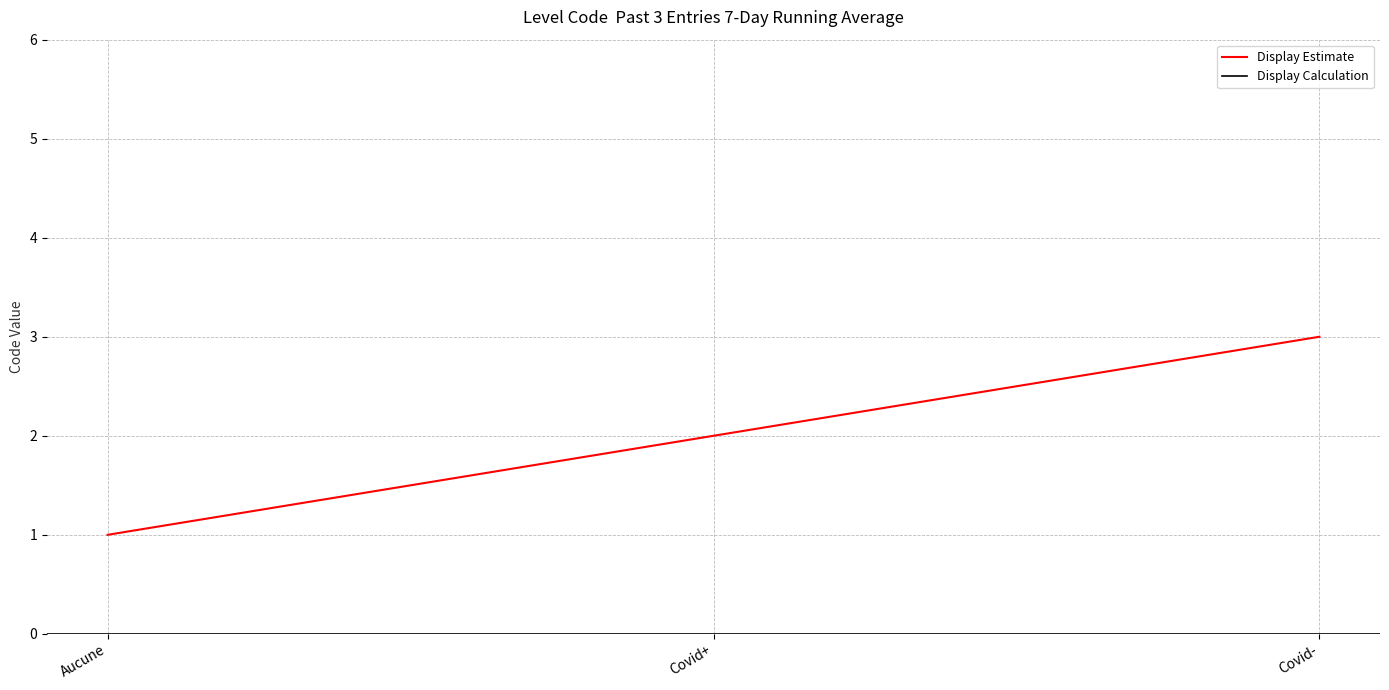

List the labels in order of value, smallest first.

Aucune, Covid+, Covid-